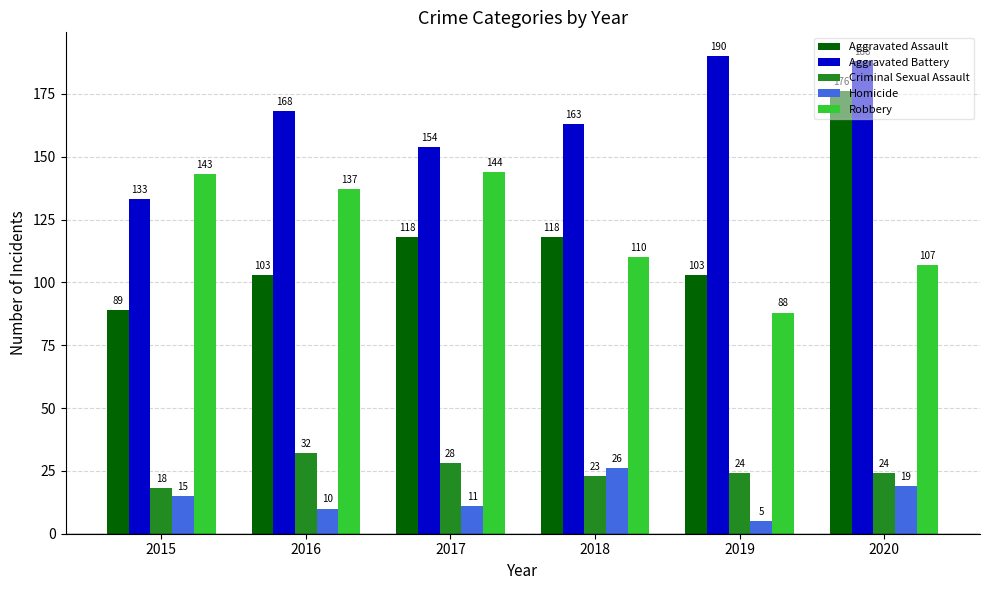

Reading right to left, list all the values displayed in this chart.

Aggravated Assault: 176	103	118	118	103	89
Aggravated Battery: 188	190	163	154	168	133
Criminal Sexual Assault: 24	24	23	28	32	18
Homicide: 19	5	26	11	10	15
Robbery: 107	88	110	144	137	143